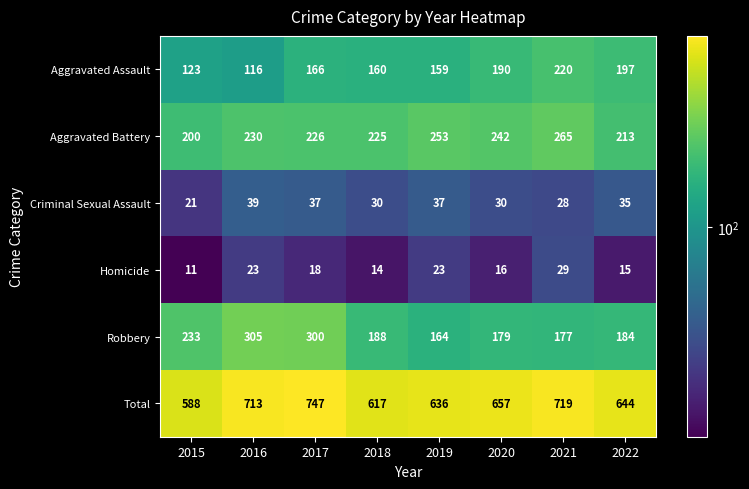

At which label is Aggravated Assault closest to 168?

2017